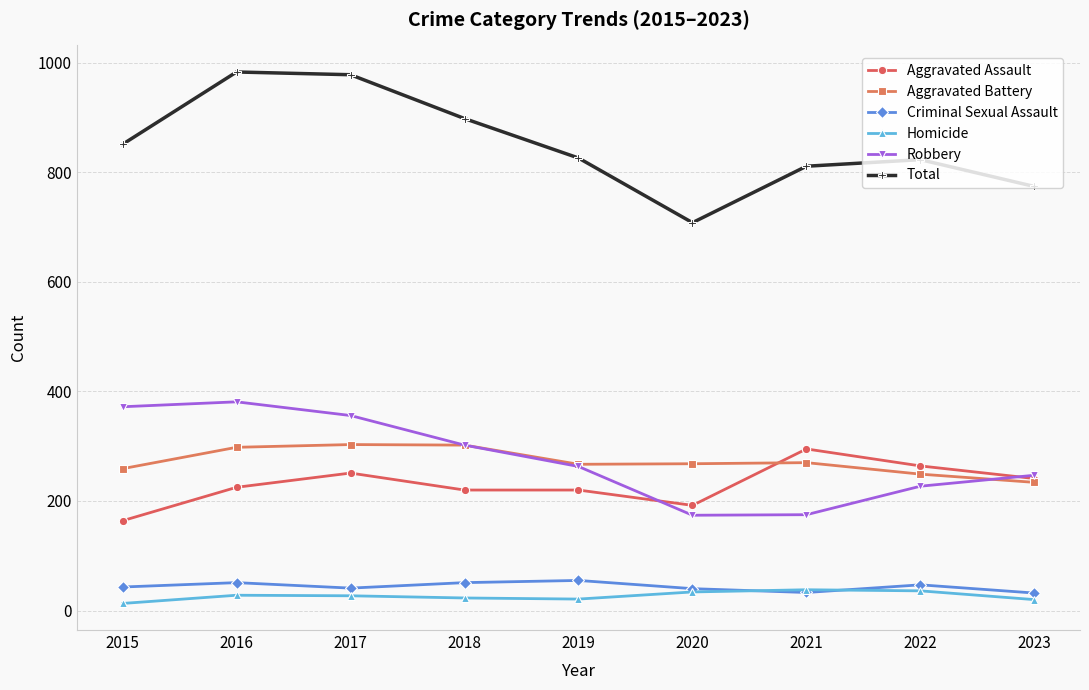

True or false: Total and Robbery cross at least once.

False